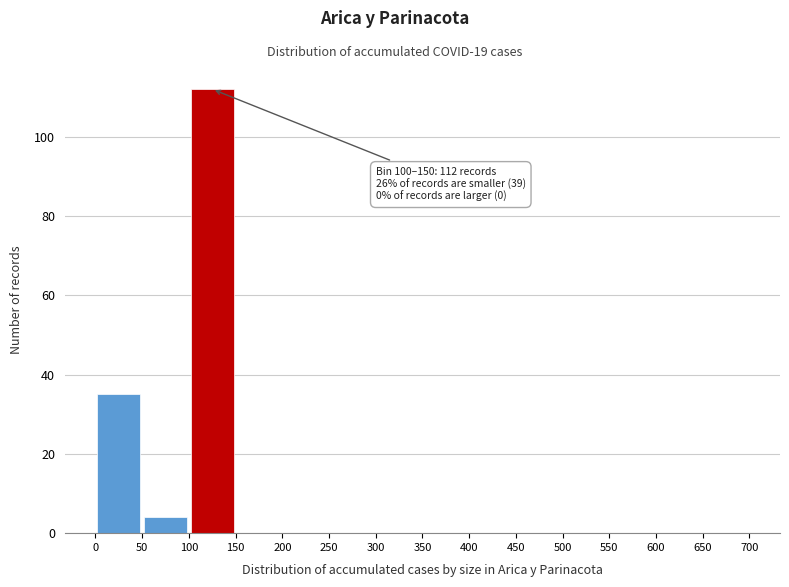

Over which range of the x-axis is the bar tallest?

100 to 150